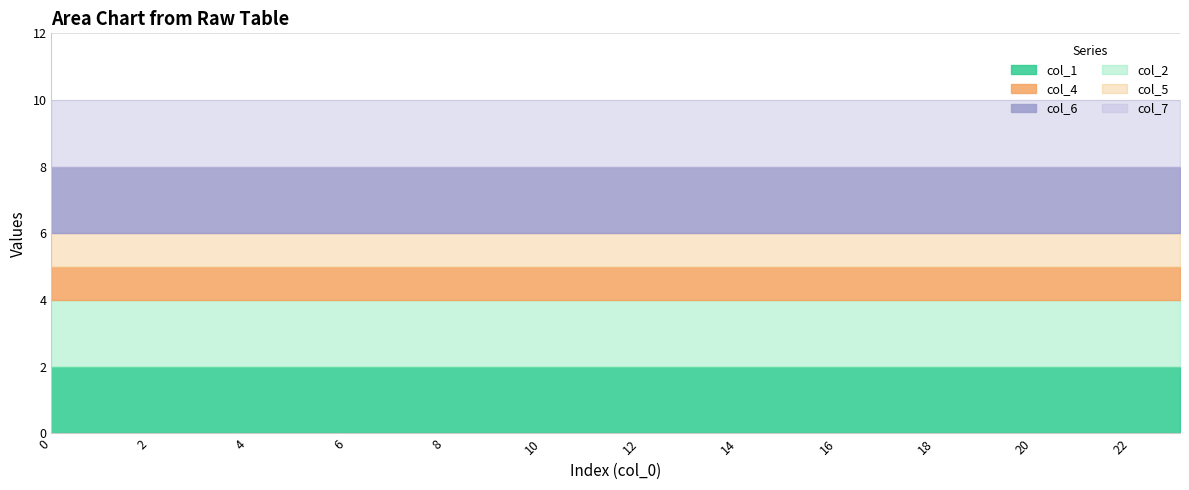

Which series has the largest range (max minus min)?

col_1